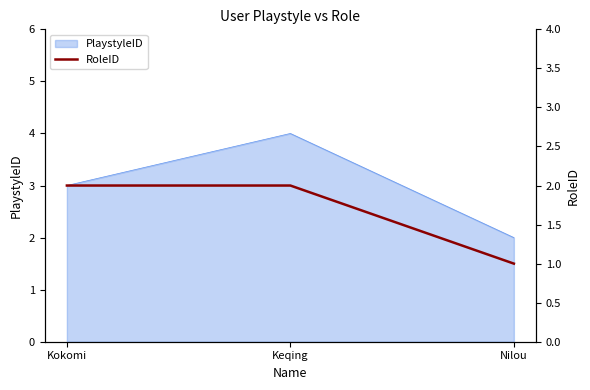

Which category has the highest value in the PlaystyleID series?

Keqing